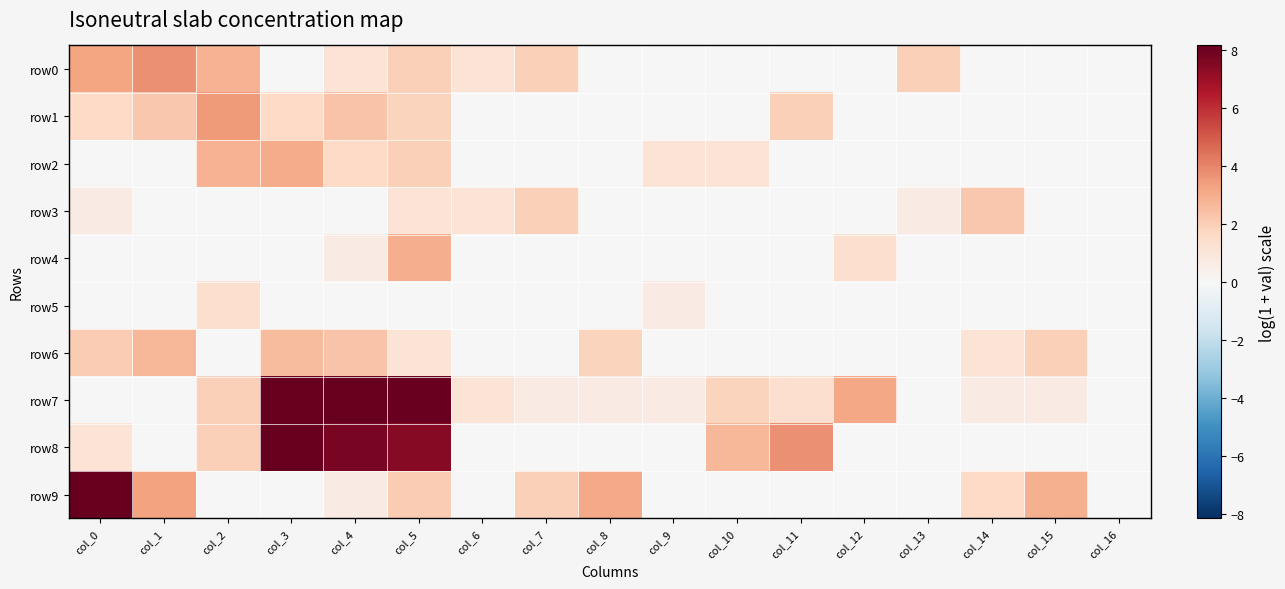

Rank the series at col_1 from highest to lowest value.

row0, row9, row6, row1, row2, row3, row4, row5, row7, row8